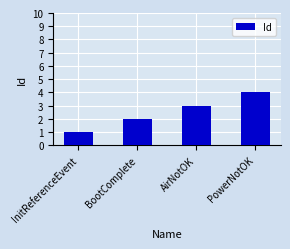

Count the values in the range 2 to 4.

3